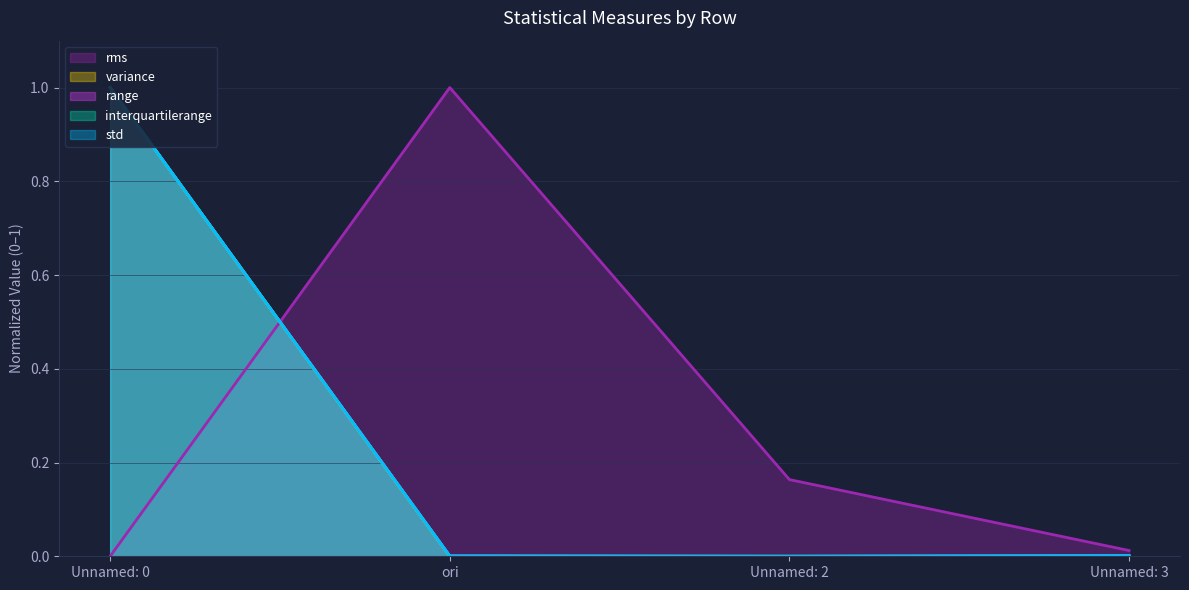

List the labels in order of std value, smallest first.

Unnamed: 2, ori, Unnamed: 3, Unnamed: 0